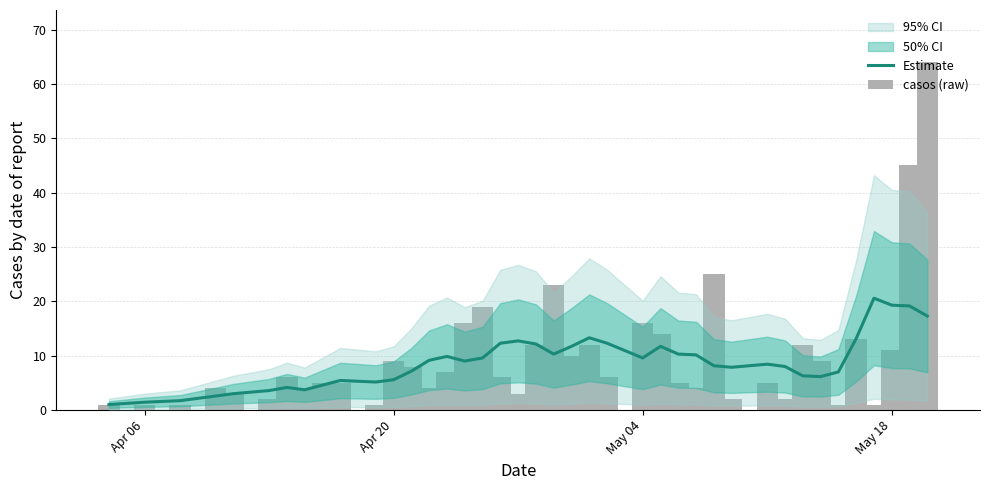

At how many categories does at least one series exceed 45?

1